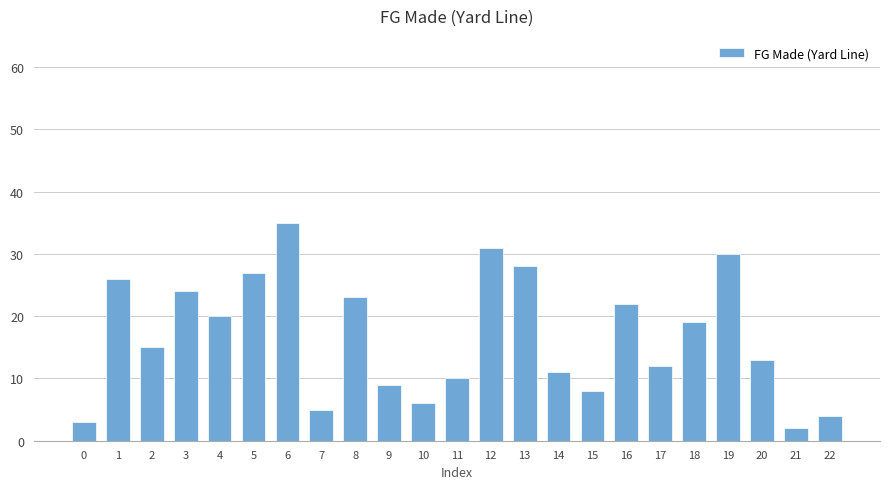

True or false: the data shows 6 at 13.

False